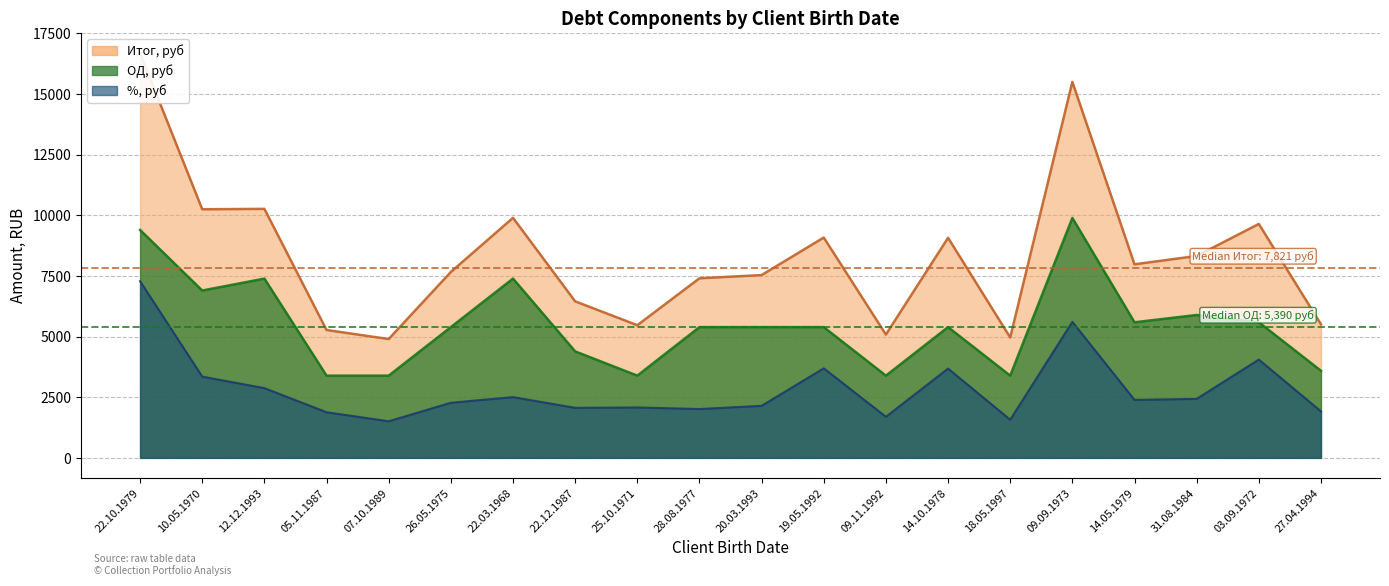

What position from the right is 31.08.1984?

3